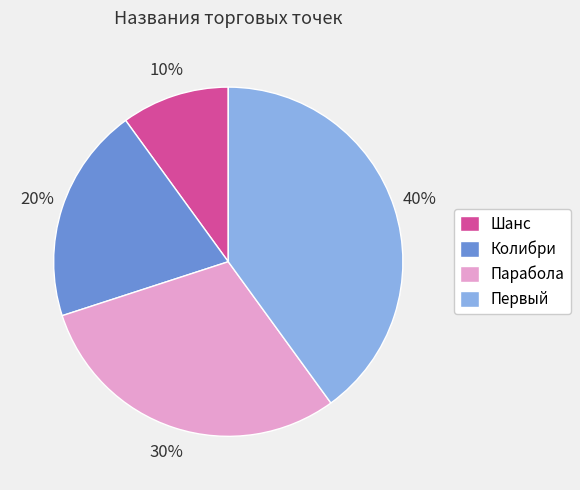

Rank the categories by value from lowest to highest.

Шанс, Колибри, Парабола, Первый